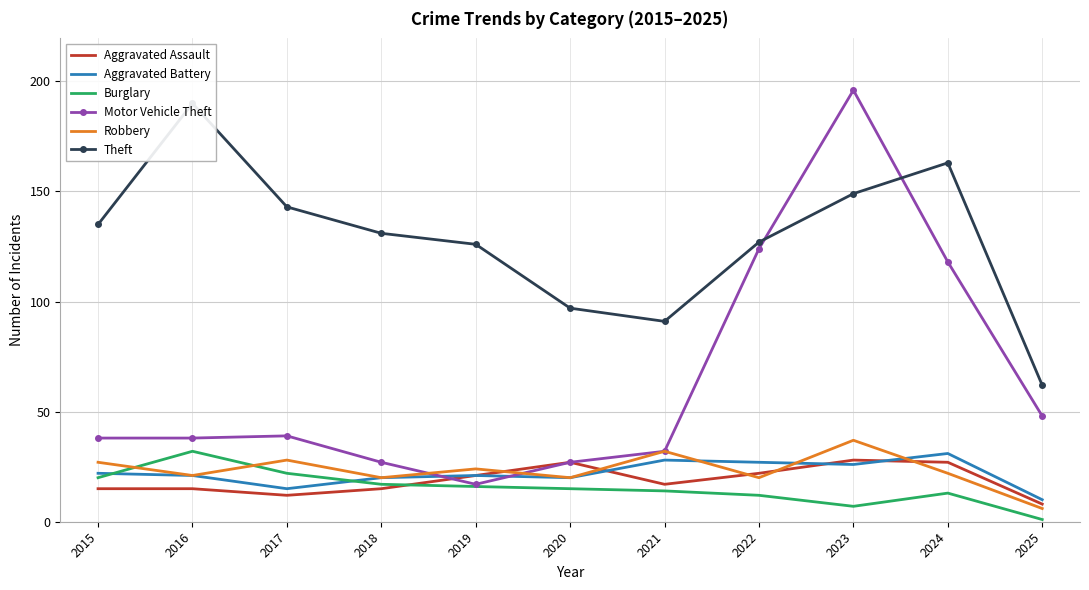

Rank the categories by Aggravated Battery value from highest to lowest.

2024, 2021, 2022, 2023, 2015, 2016, 2019, 2018, 2020, 2017, 2025